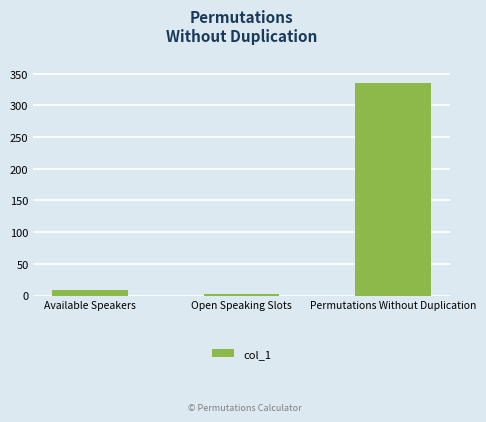

Approximately how many times larger is the value at Open Speaking Slots compared to Available Speakers?

0.4